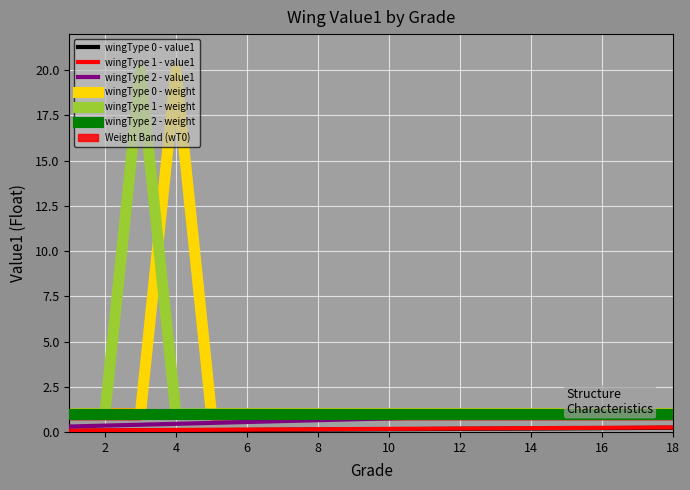

What is the difference between the wingType 2 - value1 values at 6 and 16?

0.5